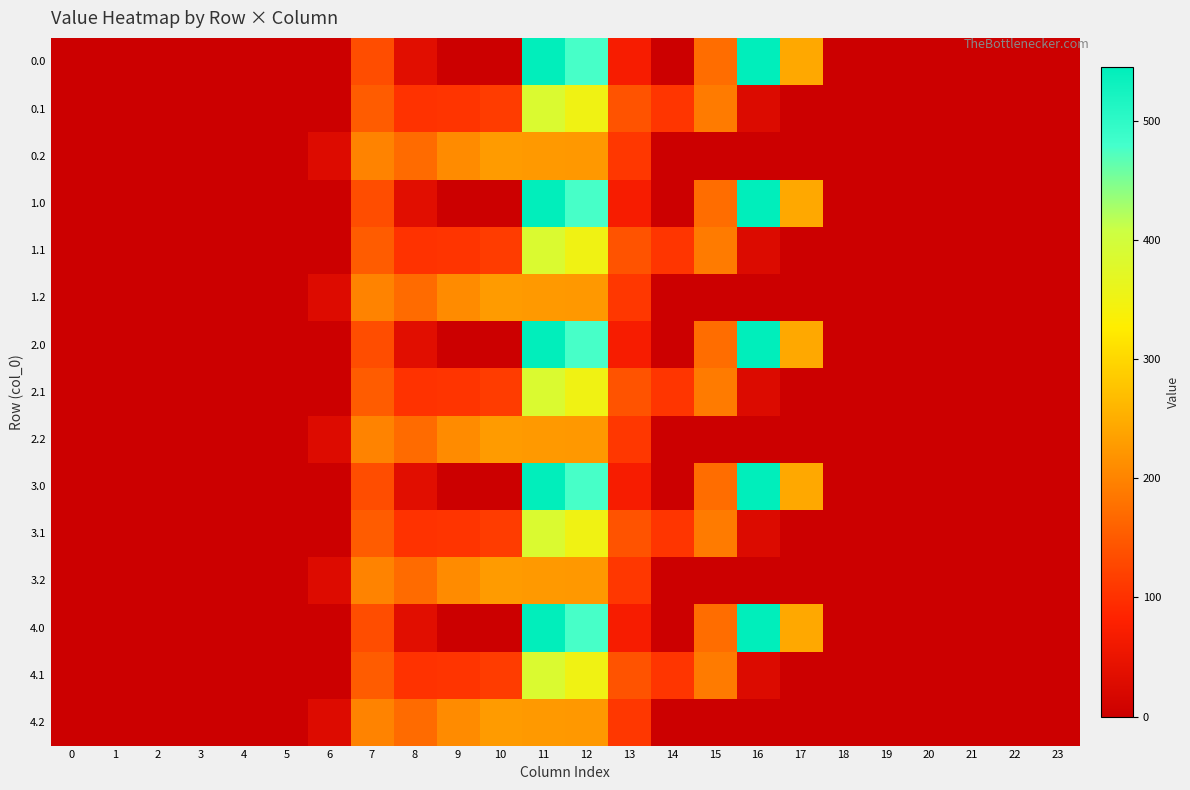

How many data points does each series have?

24